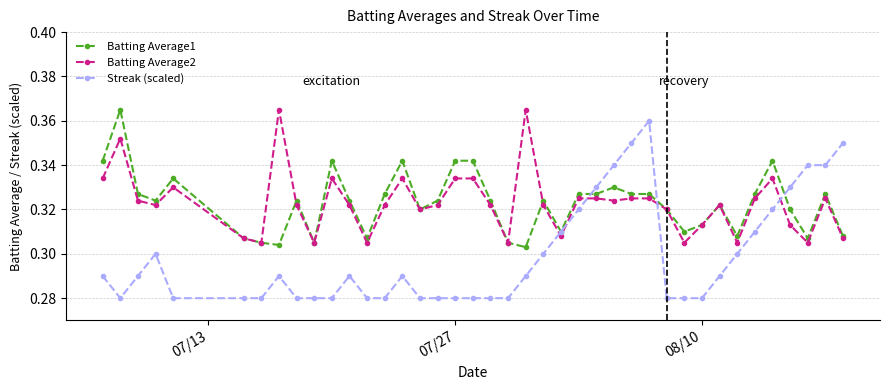

Which series has the widest spread of values?

Streak (scaled)